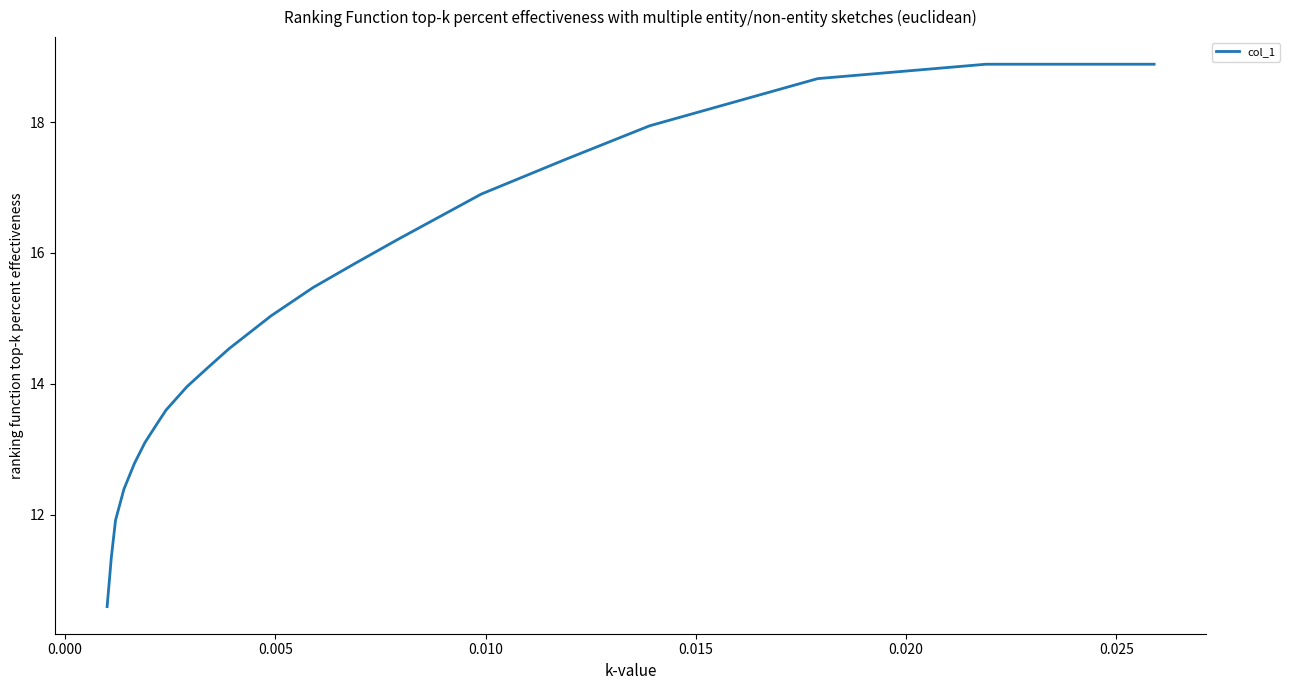

What is the minimum value shown in the chart?

10.6